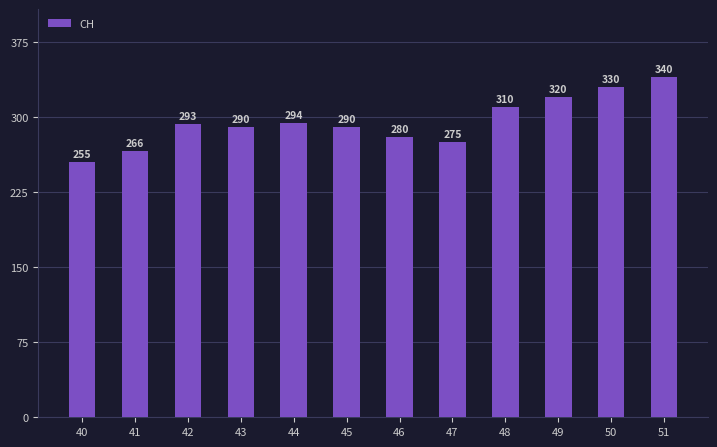

What is the sum of all values?

3543